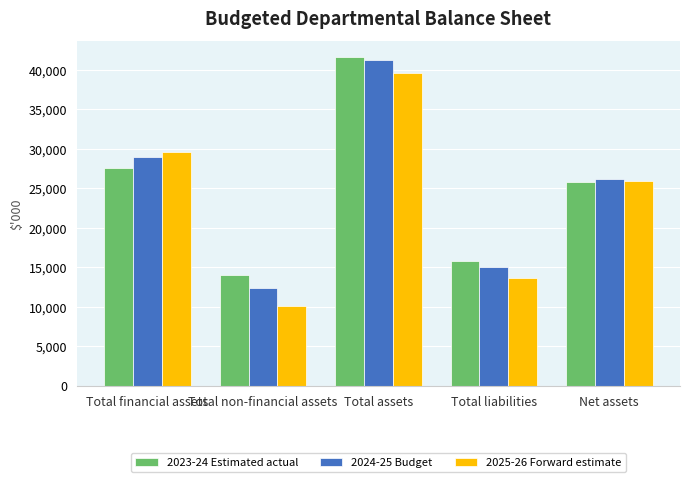

Which category has the lowest value in the 2023-24 Estimated actual series?

Total non-financial assets